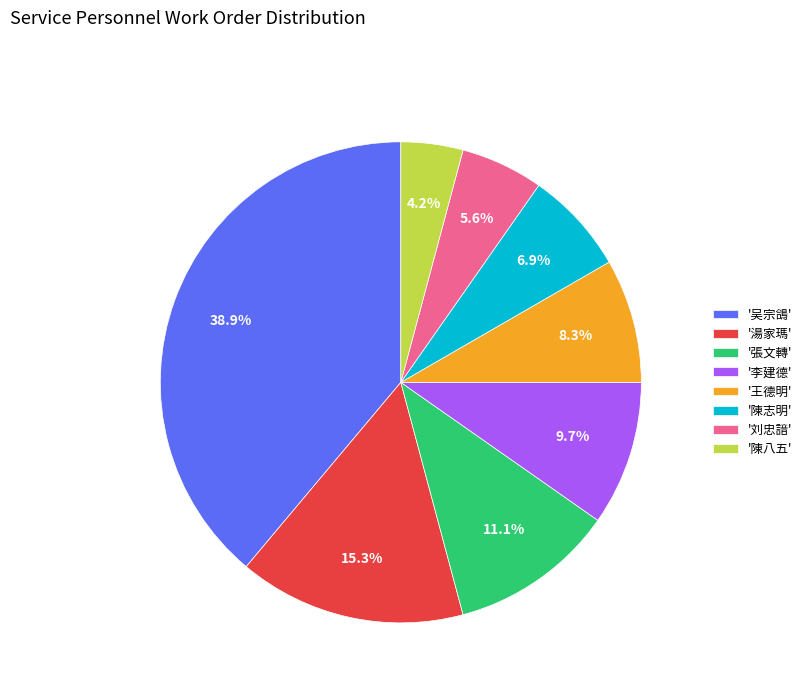

Which has a higher value, '刘忠諳' or '陳八五'?

'刘忠諳'